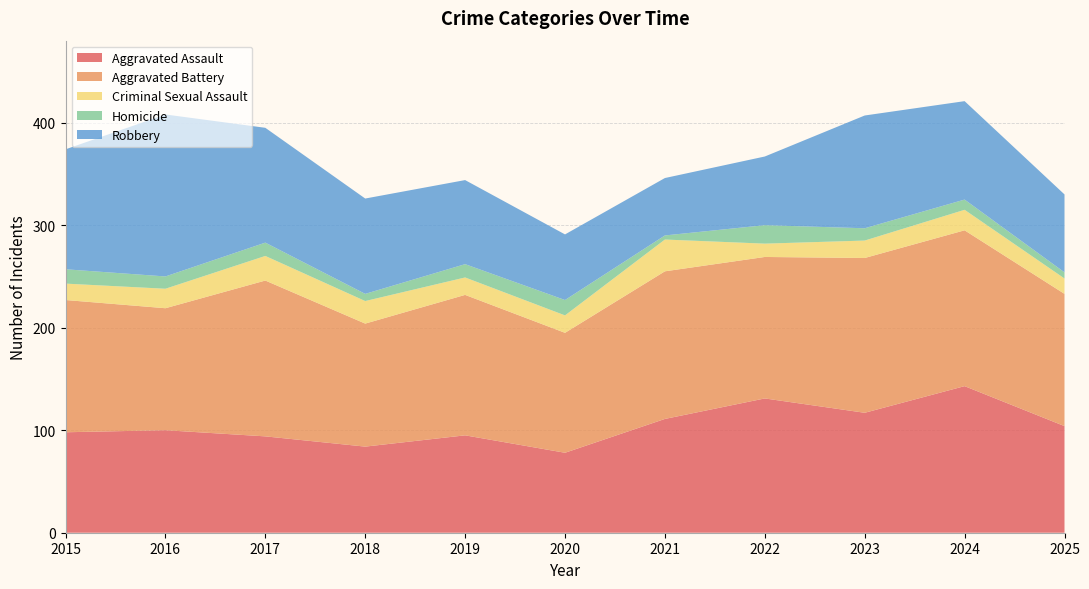

Reading right to left, list all the values displayed in this chart.

Aggravated Assault: 2025=104	2024=143	2023=117	2022=131	2021=111	2020=78	2019=95	2018=84	2017=94	2016=100	2015=98
Aggravated Battery: 2025=129	2024=152	2023=151	2022=138	2021=144	2020=117	2019=137	2018=120	2017=152	2016=119	2015=129
Criminal Sexual Assault: 2025=15	2024=20	2023=17	2022=13	2021=31	2020=17	2019=17	2018=22	2017=24	2016=19	2015=16
Homicide: 2025=6	2024=10	2023=12	2022=18	2021=4	2020=15	2019=13	2018=7	2017=13	2016=12	2015=14
Robbery: 2025=76	2024=96	2023=110	2022=67	2021=56	2020=64	2019=82	2018=93	2017=112	2016=158	2015=117